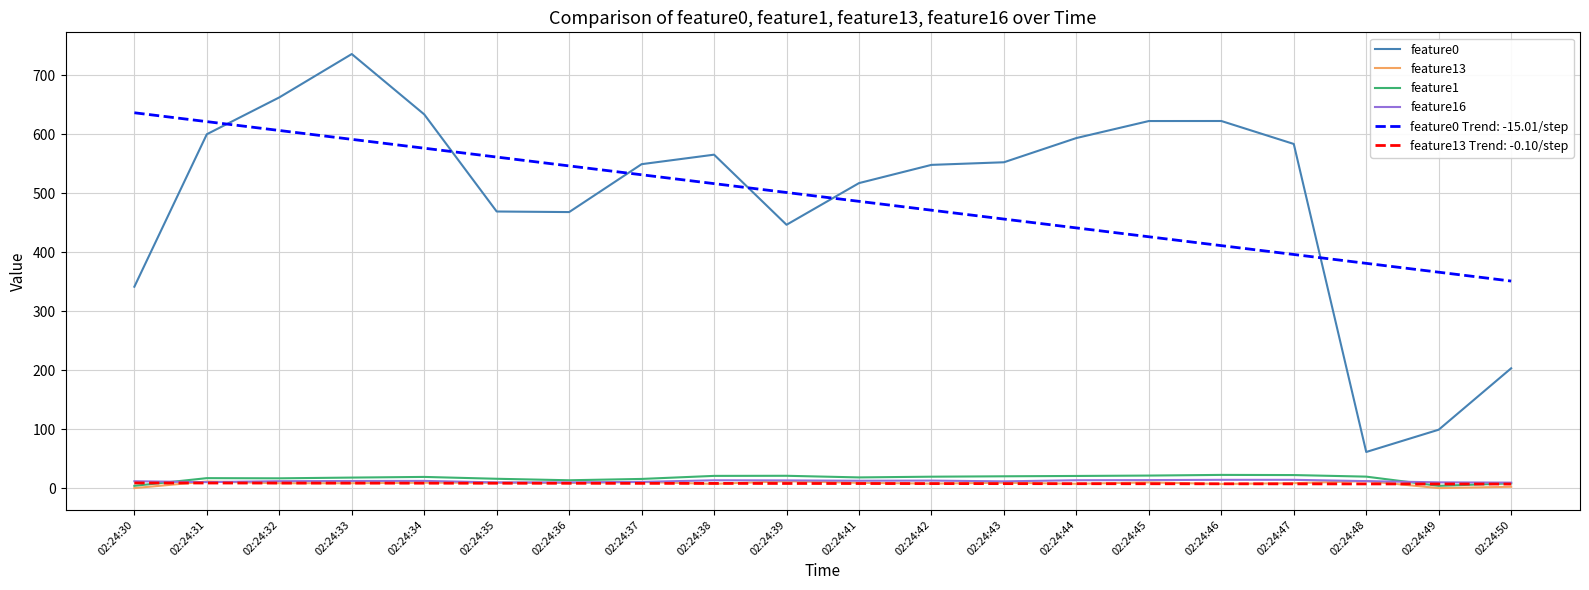

Which series has the widest spread of values?

feature0